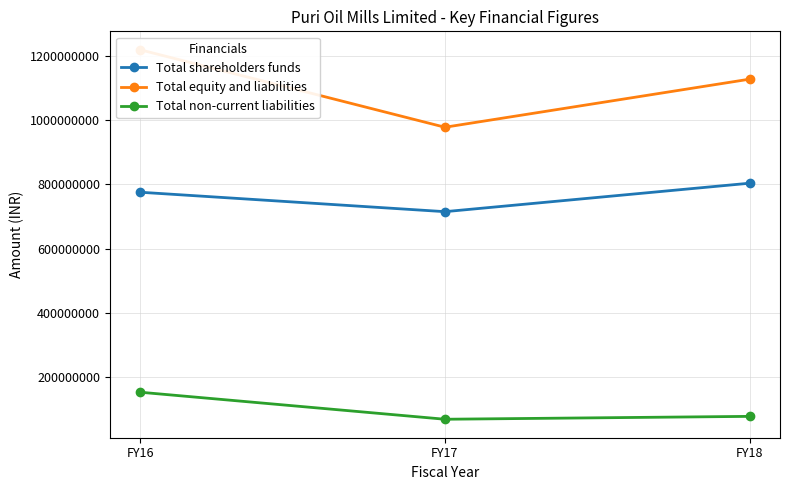

How many values in the Total equity and liabilities series are below 1127713367?

1